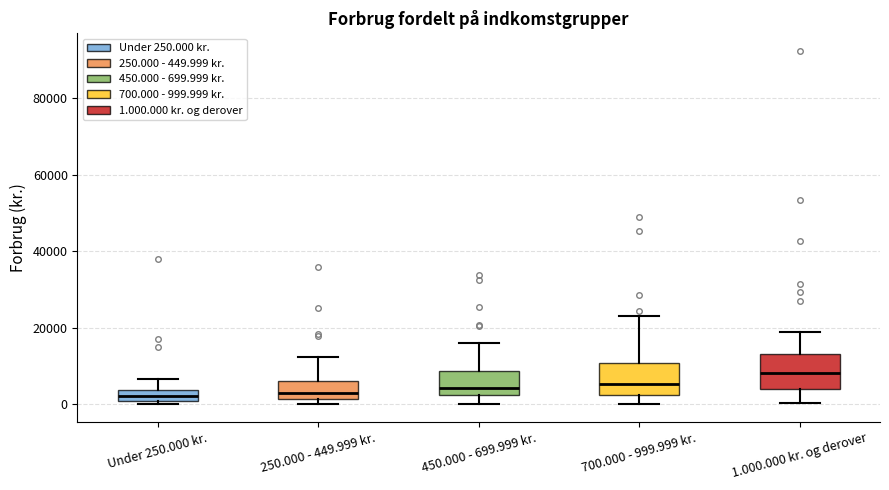

Where does the upper whisker of the box for 250.000 - 449.999 kr. end on the y-axis? The values are not printed on the chart, so give them approximately, as read against the axis.

12000